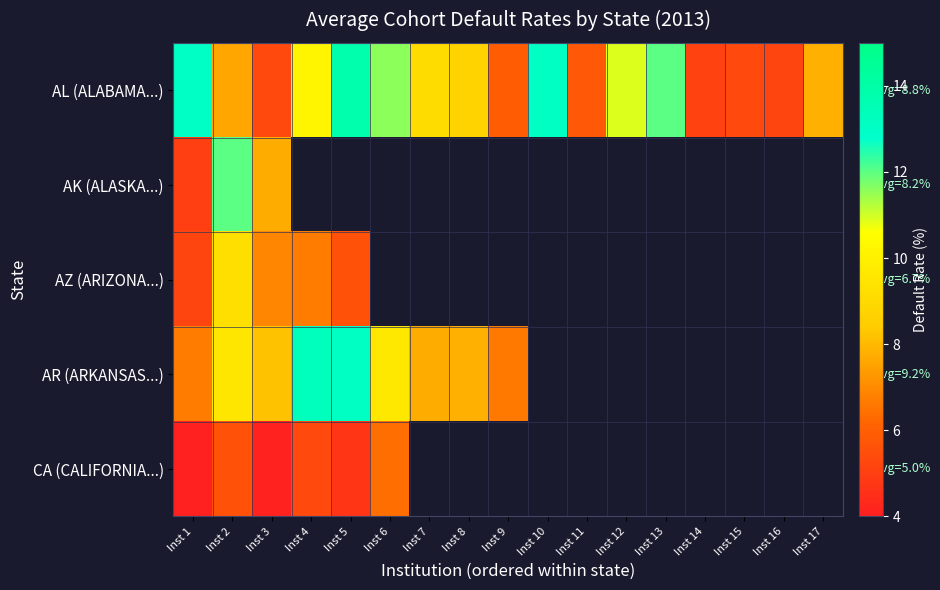

Which series has the largest total across all categories?

AL (ALABAMA...)